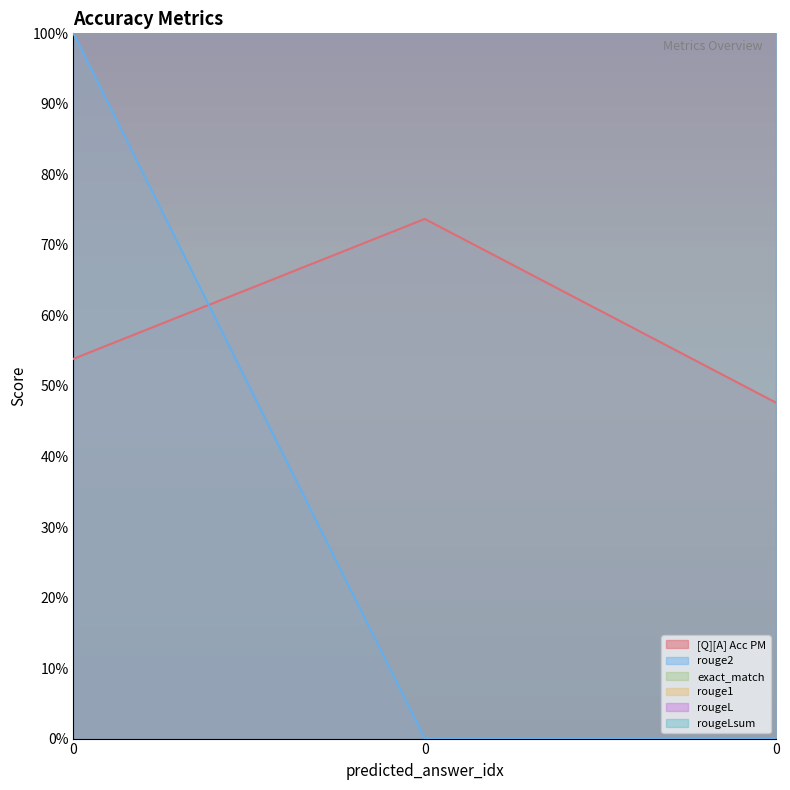

What is the sum of all rougeLsum values?

3.0